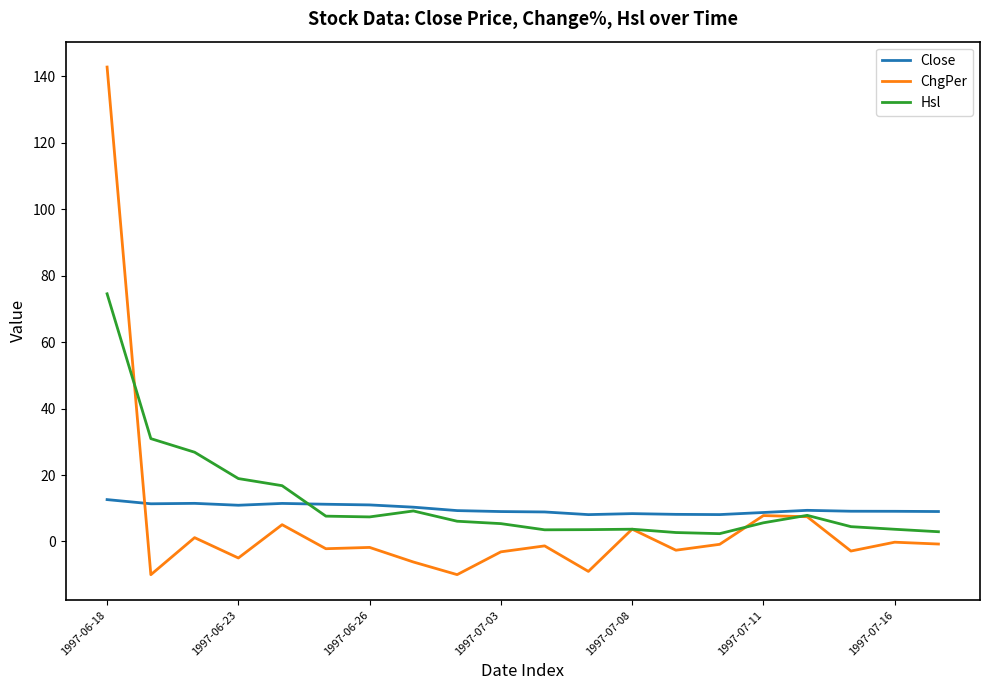

Which series has the widest spread of values?

ChgPer